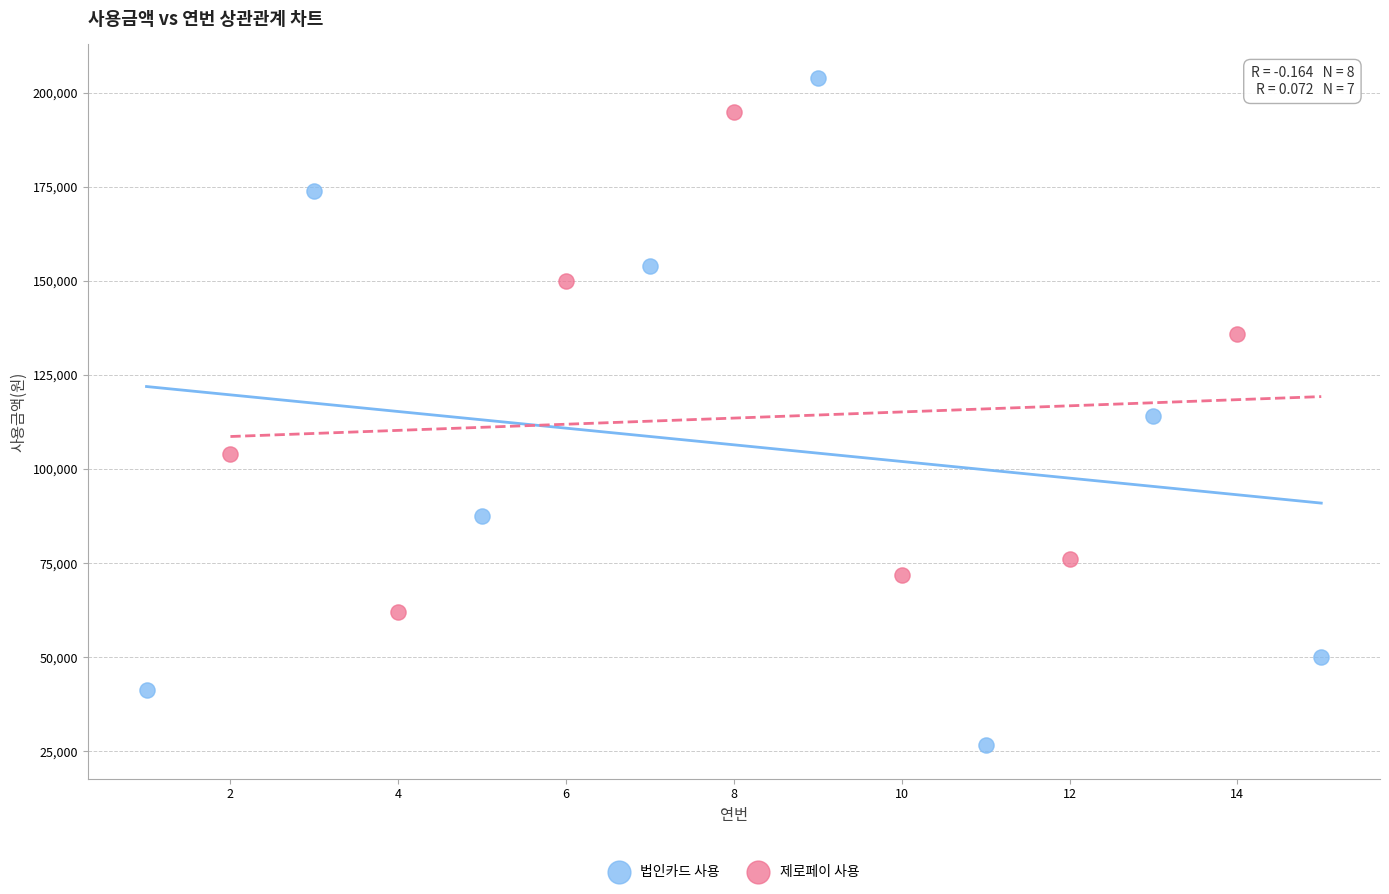

Which series contains the lowest Y value?

법인카드 사용